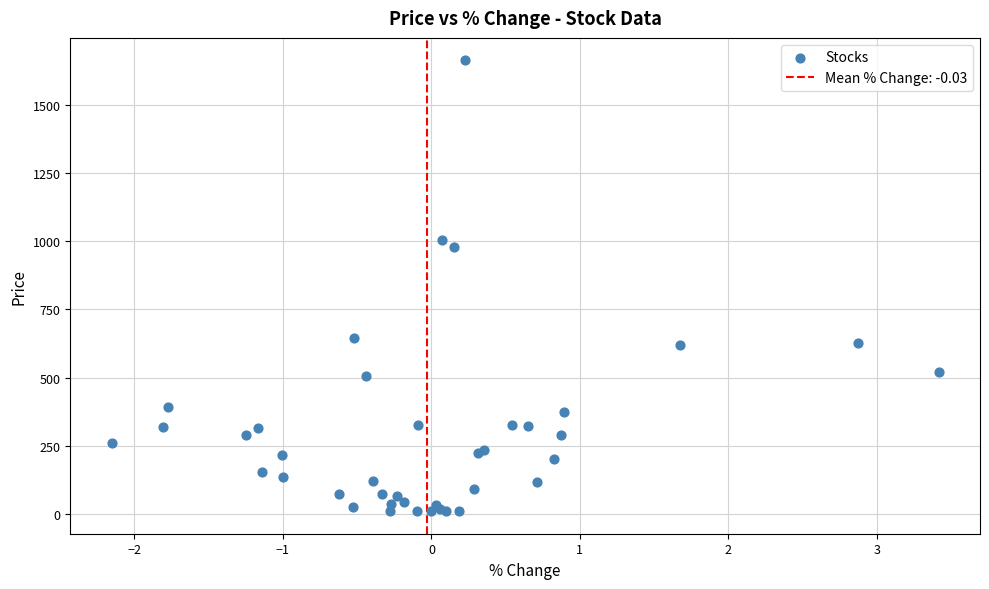

What Y value in the scatter plot is closest to 835?

977.7